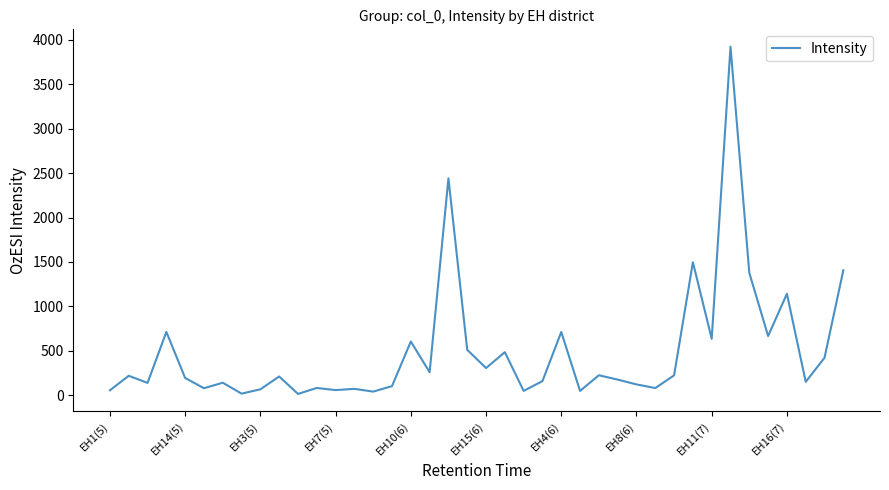

What is the maximum value shown in the chart?

3923